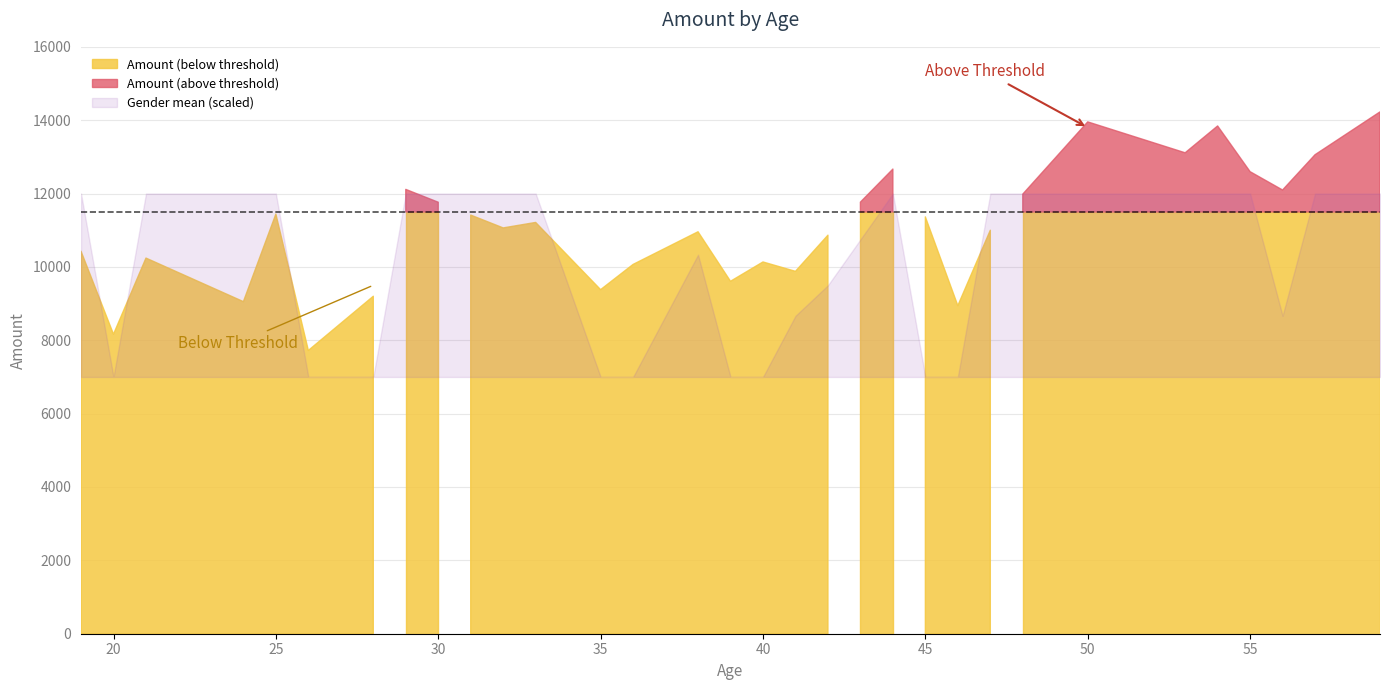

List the series in order of their overall mean, highest first.

Amount_mean, Gender_mean